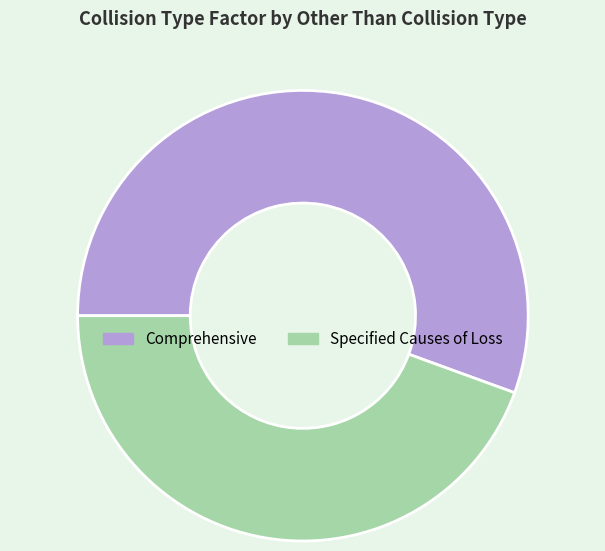

Which has a higher value, Specified Causes of Loss or Comprehensive?

Comprehensive